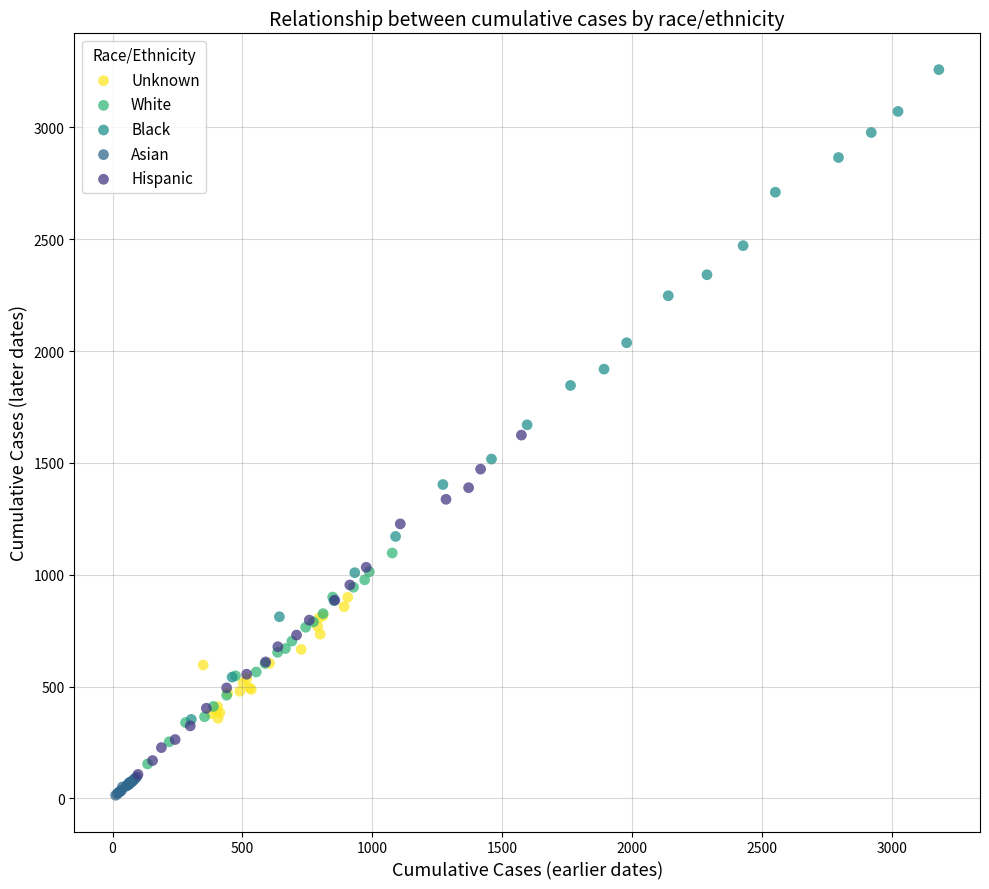

Which series reaches the maximum Y coordinate?

Black